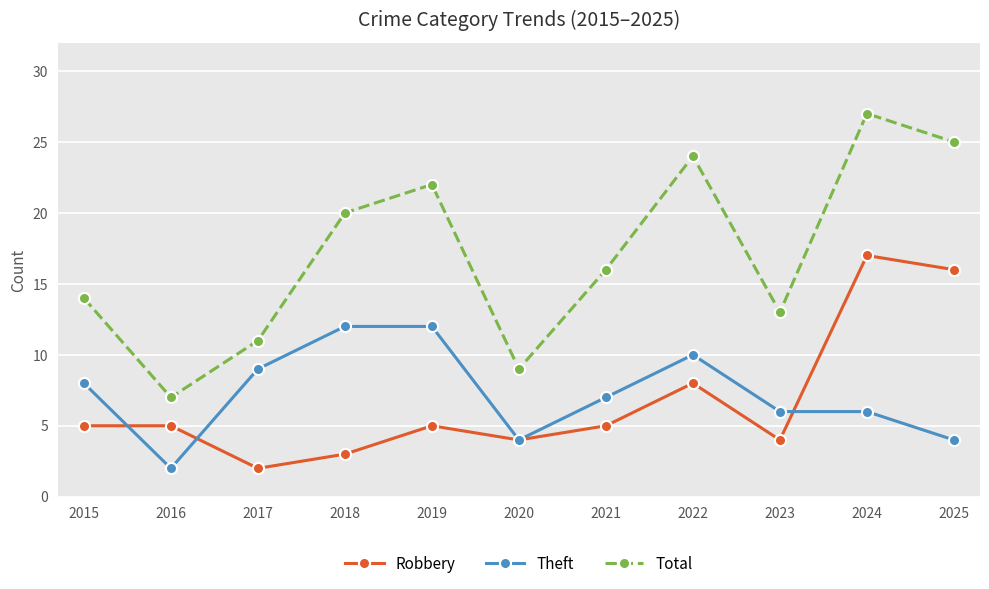

How many Theft values are between 4 and 10?

8